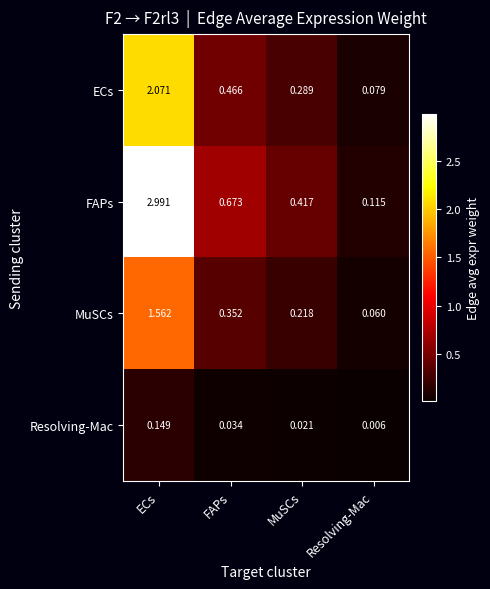

Which label corresponds to the smallest value in the chart?

Resolving-Mac